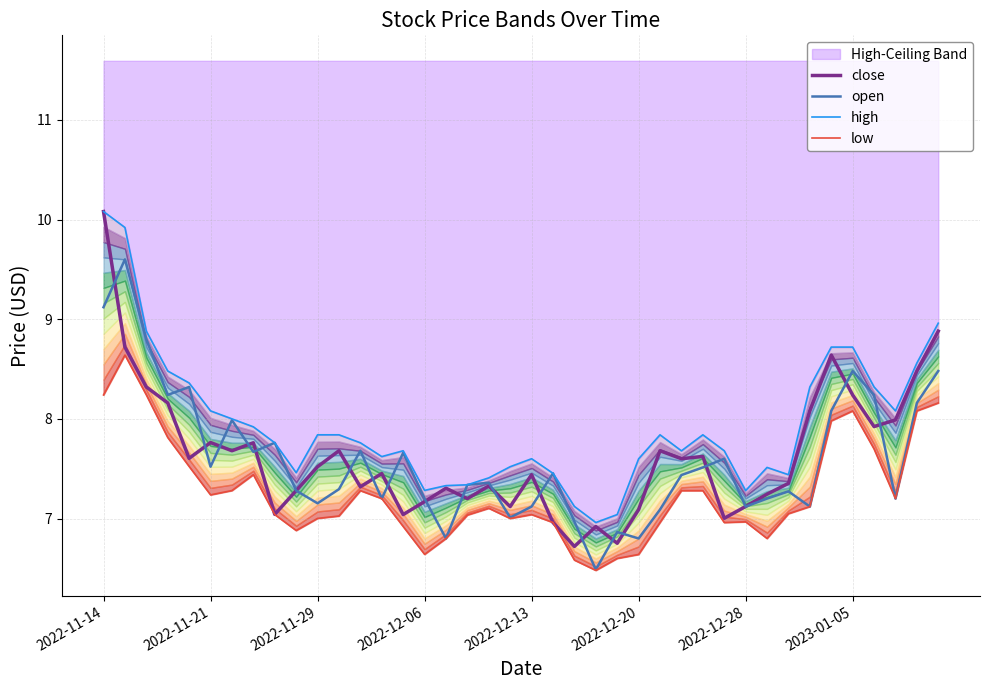

What is the spread (max minus min) of values at 9?

0.6